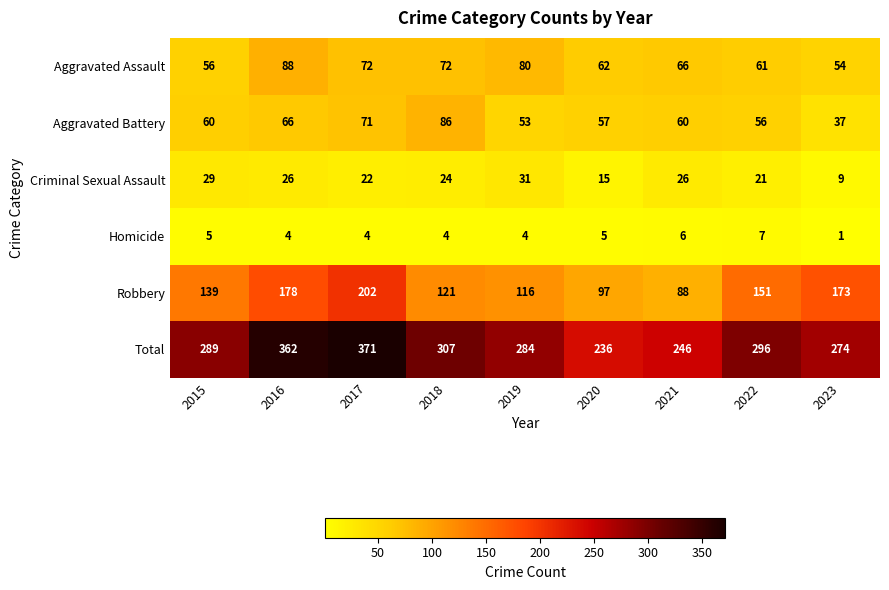

What is the maximum value shown in the chart?

371